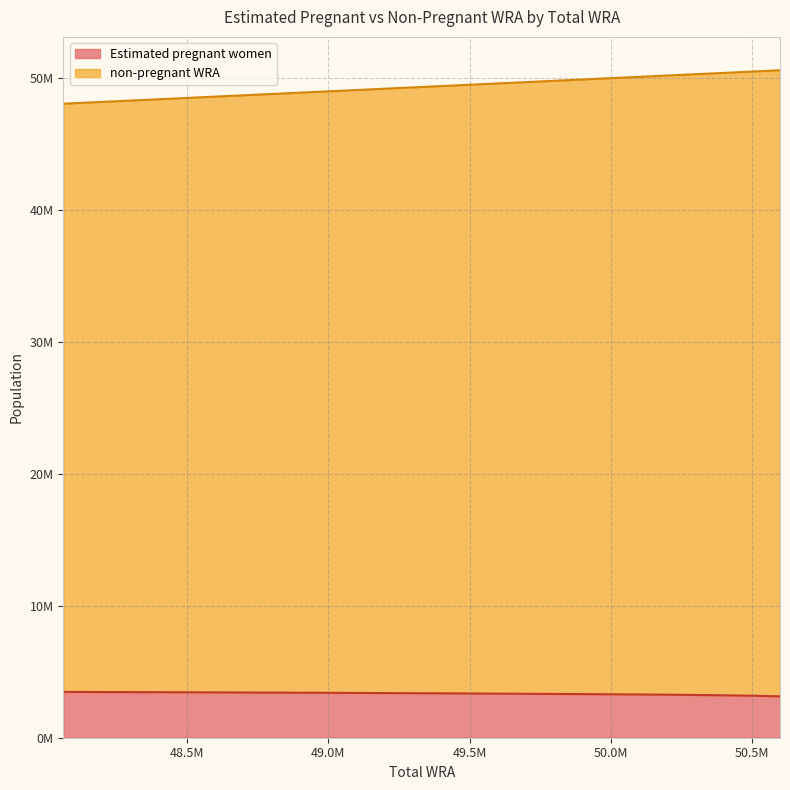

True or false: Estimated pregnant women and non-pregnant WRA cross at least once.

False